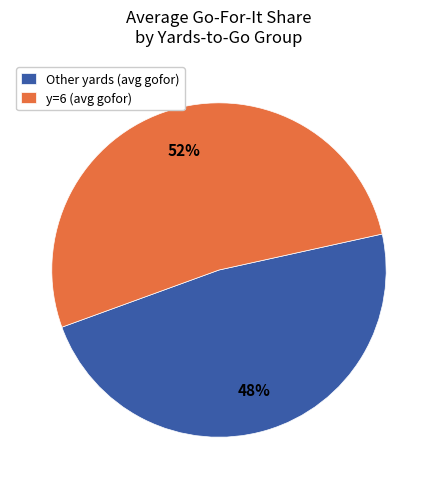

Do Other yards (avg gofor) and y=6 (avg gofor) together represent more than half of the pie?

Yes